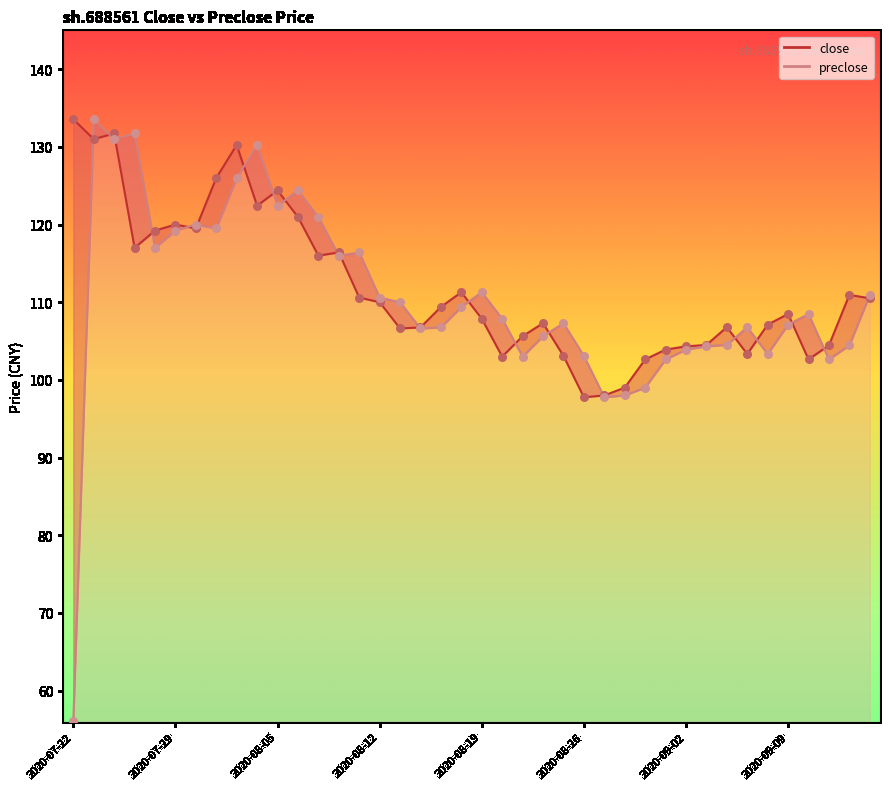

Which series has the largest total across all categories?

close